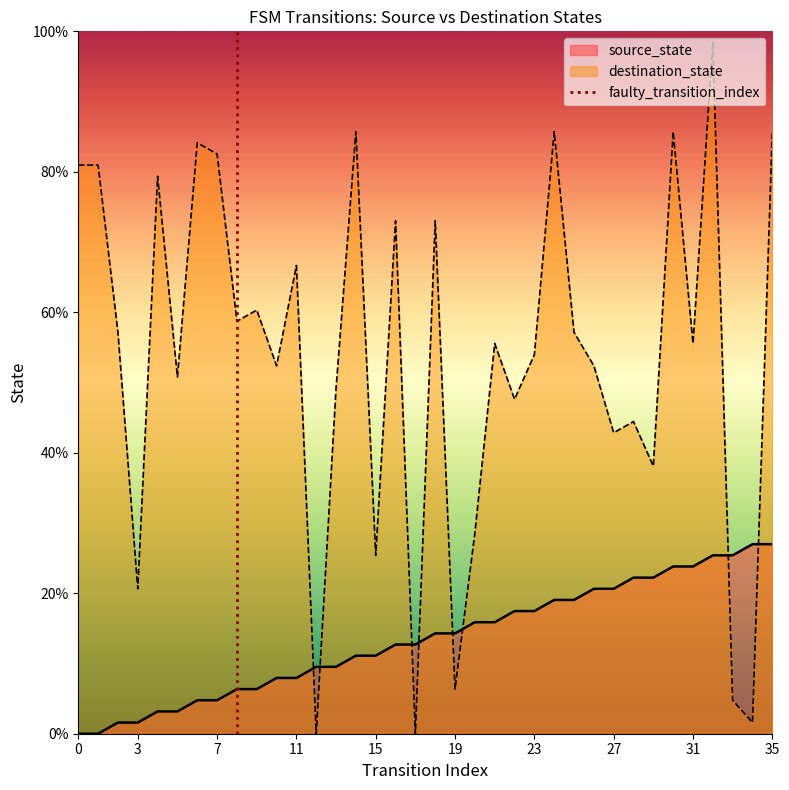

After their last crossing, which series has the higher values: source_state or destination_state?

destination_state